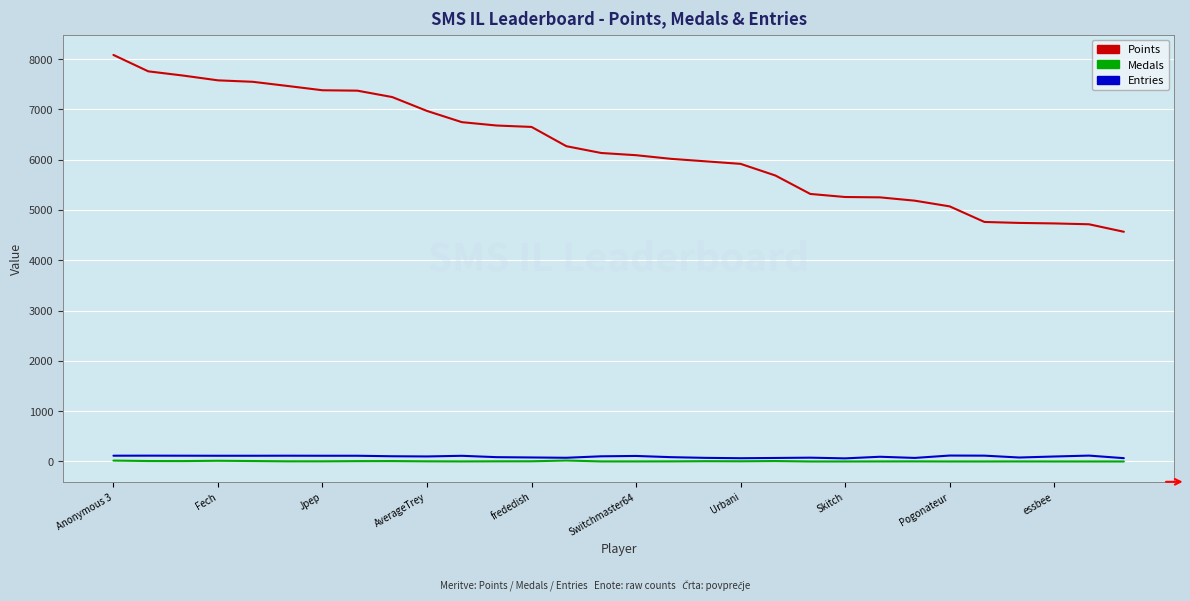

Which series has the widest spread of values?

Points